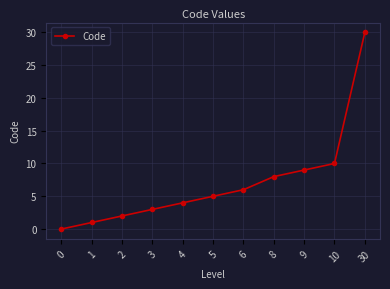

How many data points are less than 5?

5